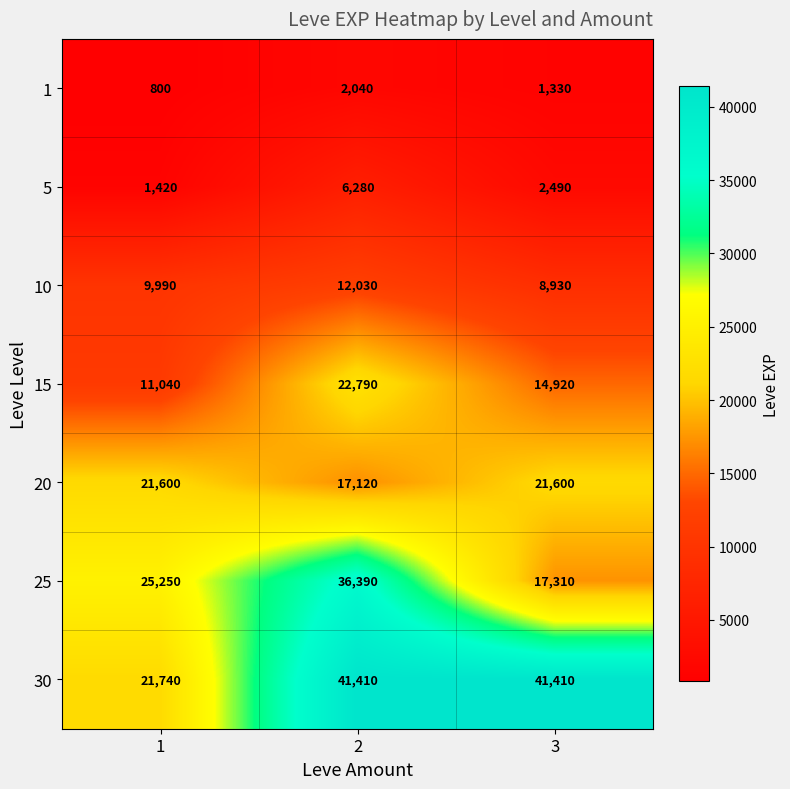

Read the 10 value at 1.

9990